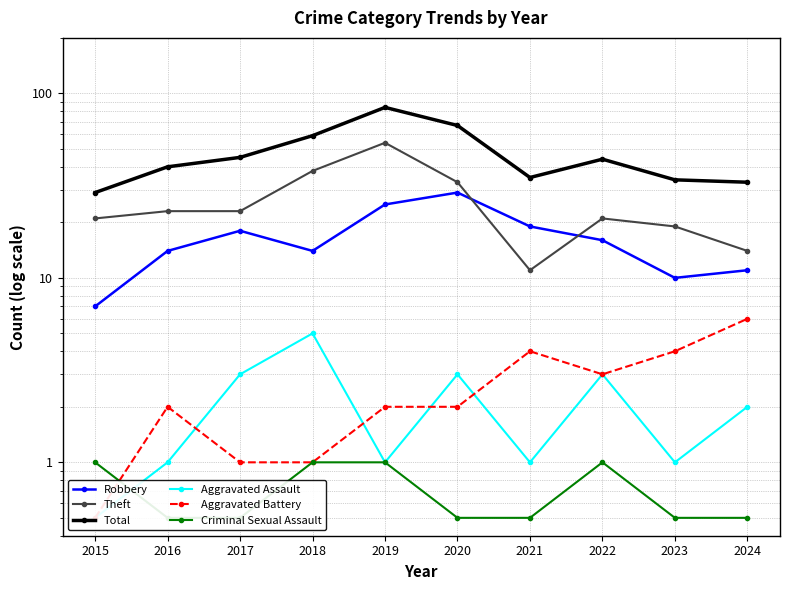

What is the difference between the second highest and second lowest values in the Criminal Sexual Assault series?

0.5